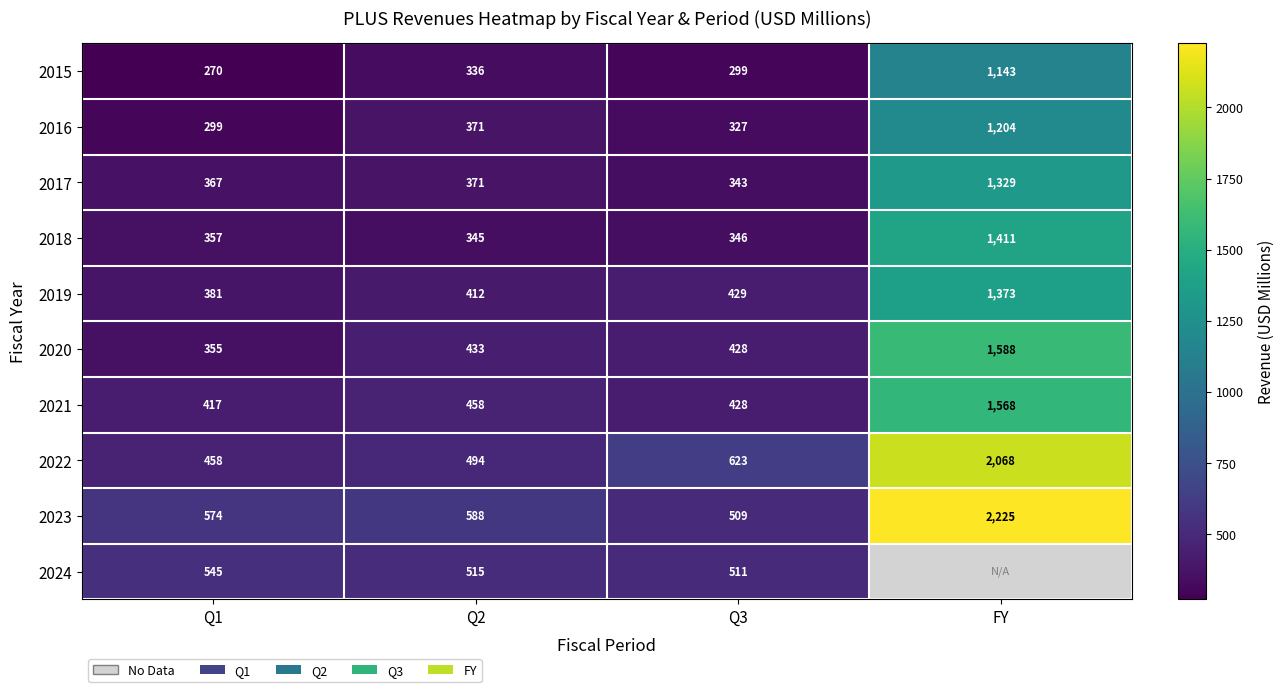

At which label does 2017 reach its minimum?

Q3